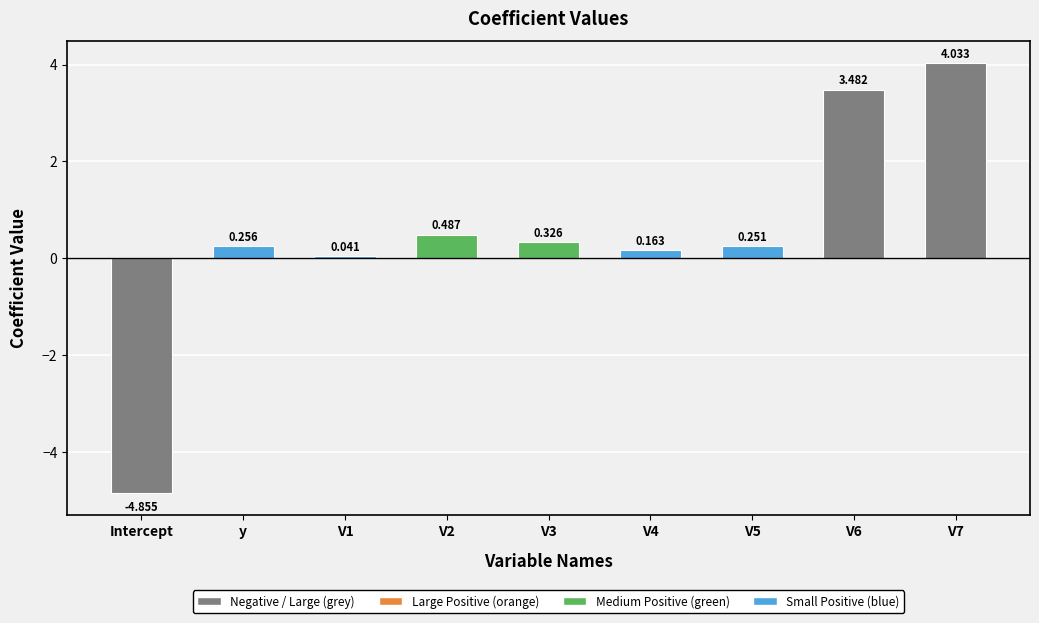

Which has a higher value, V4 or V3?

V3